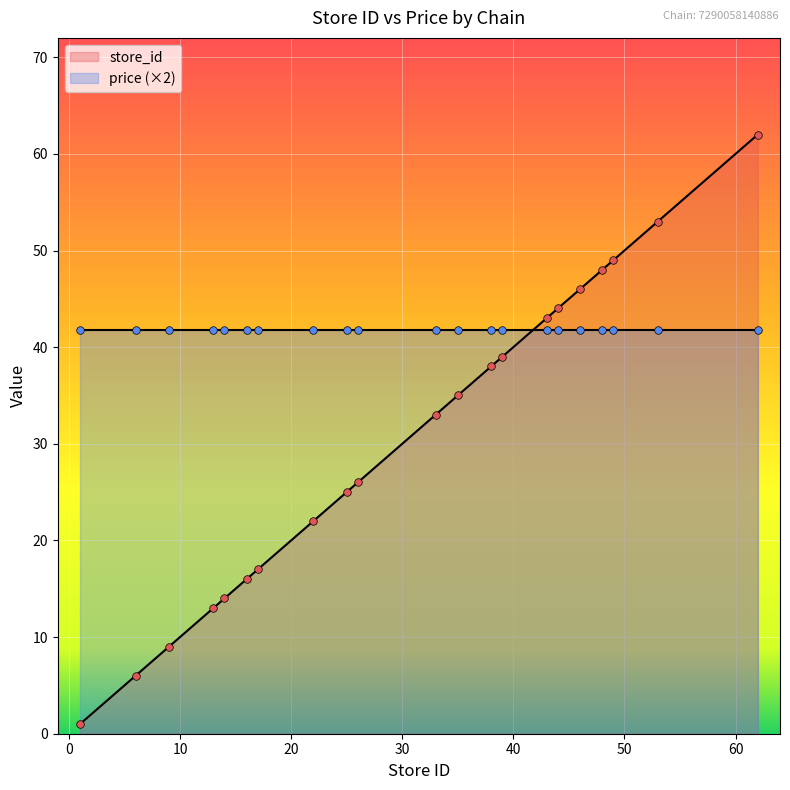

What is the ratio of the value at 49 to the value at 16?

3.1